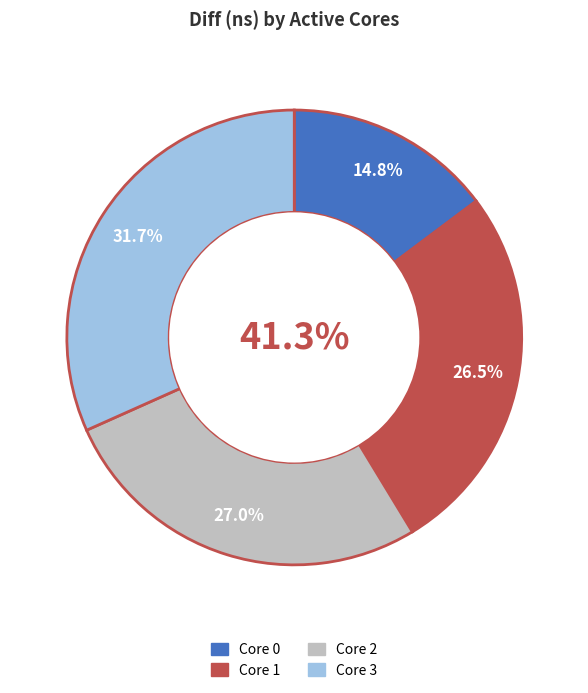

What is the ratio of the value at 2 to the value at 0?

1.8